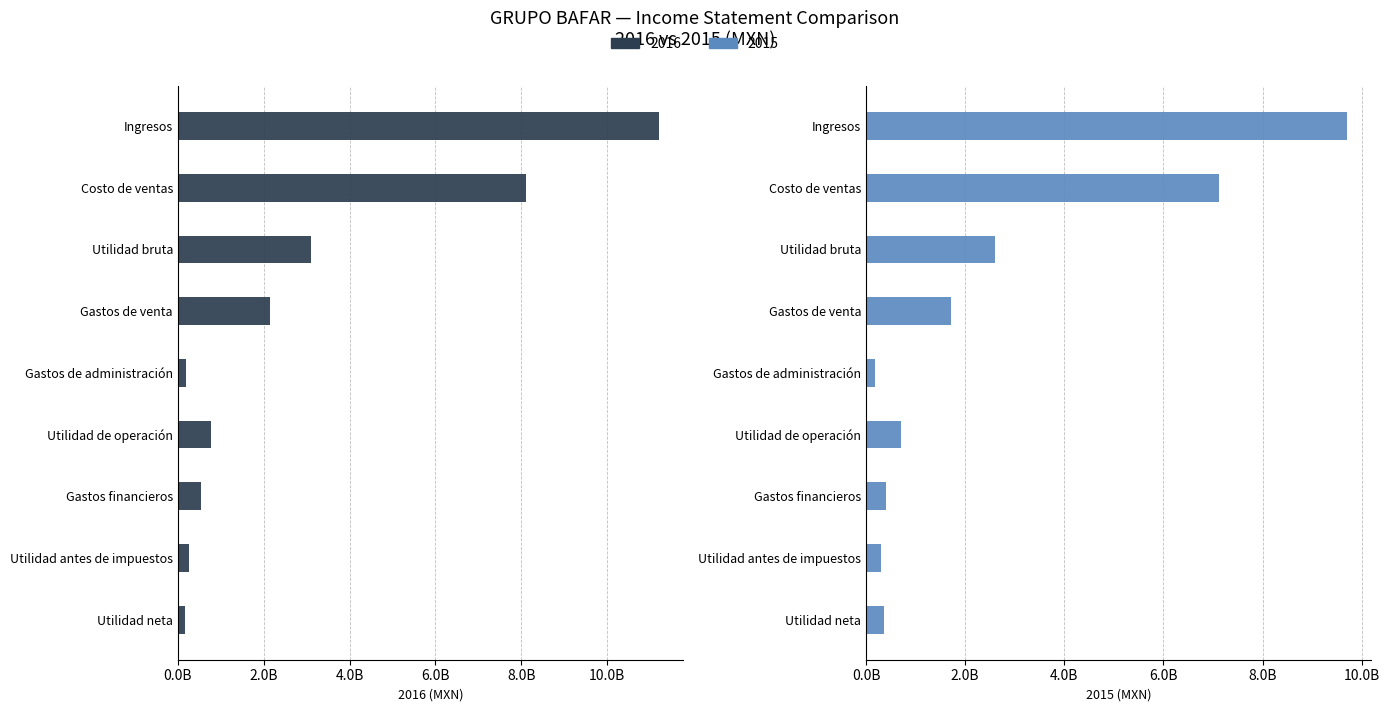

What are all the series names shown in the legend?

2016, 2015